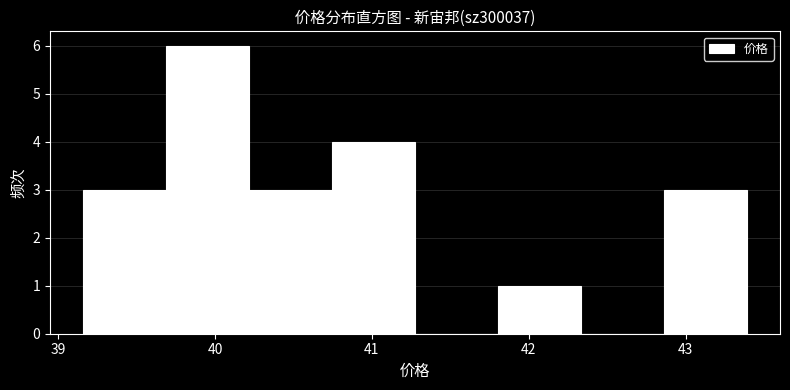

Reading left to right, list every bar in this chart as the range it spans on the x-axis followed by its height. Neither the bar edges nor the heights are printed on the chart, so give them approximately, as read against the axes.

39.2 to 39.7: 3
39.7 to 40.2: 6
40.2 to 40.7: 3
40.7 to 41.3: 4
41.3 to 41.8: 0
41.8 to 42.3: 1
42.3 to 42.9: 0
42.9 to 43.4: 3